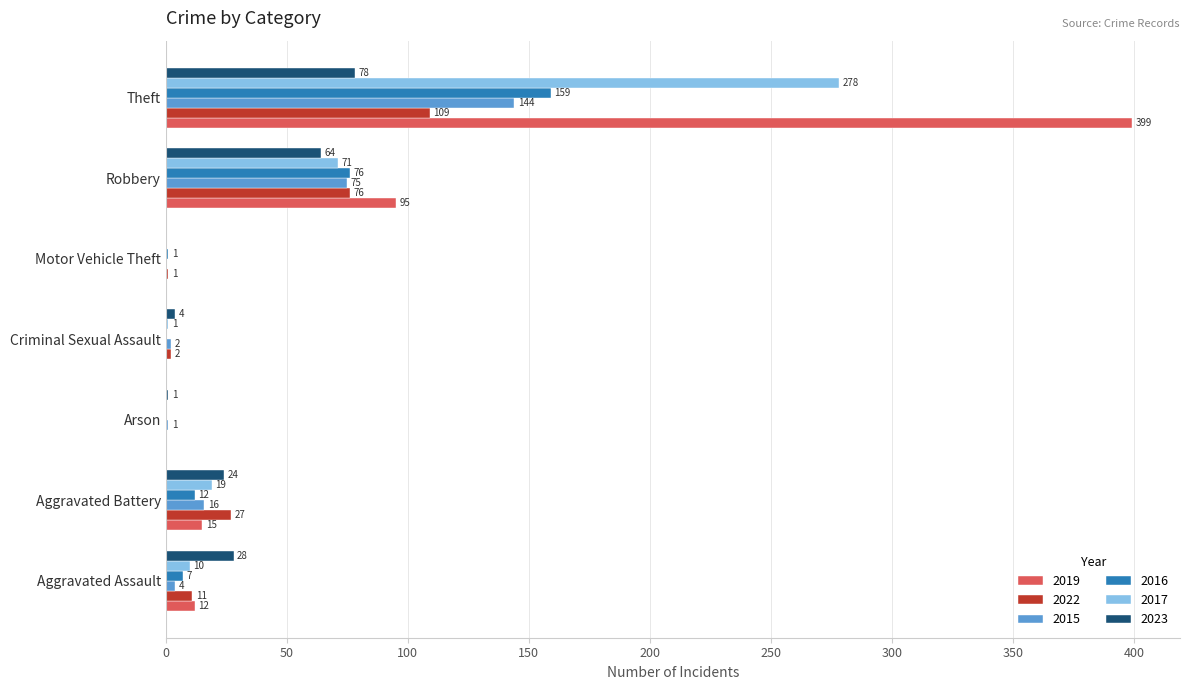

What is the highest value of the 2019 series?

399